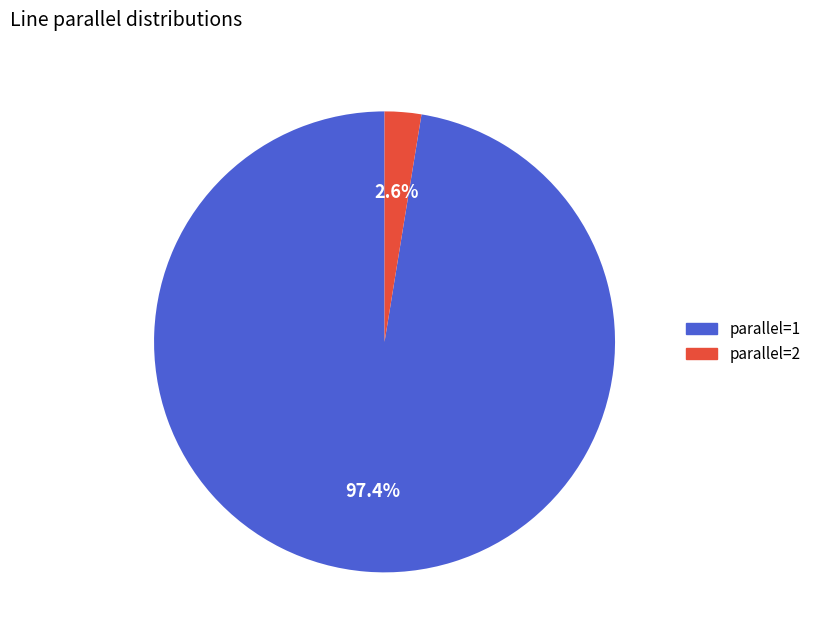

What portion of the pie excludes parallel=2?

97.4%